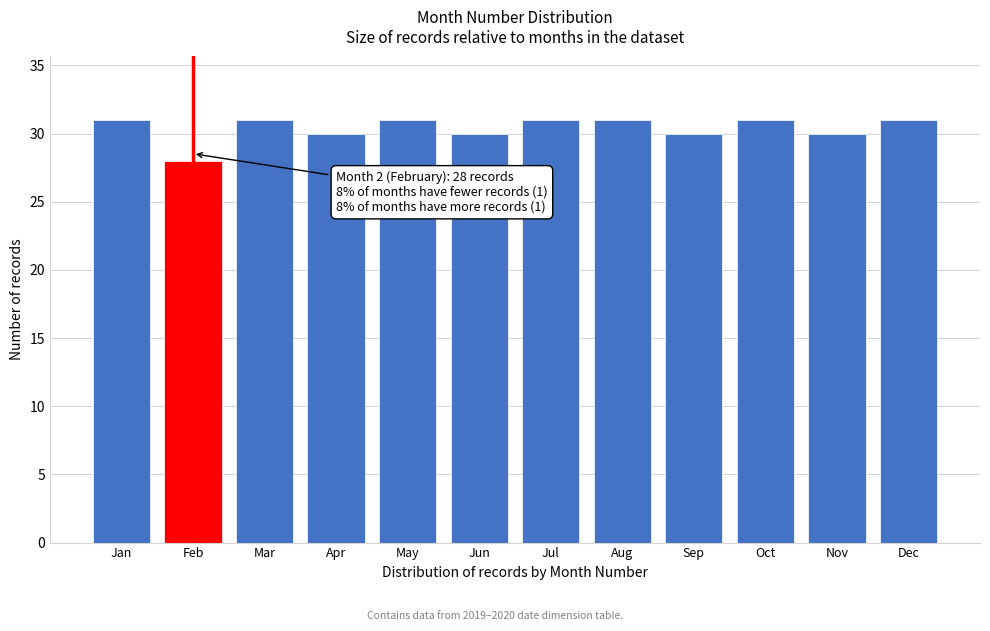

Reading left to right, extract all data points from this chart.

31	28	31	30	31	30	31	31	30	31	30	31